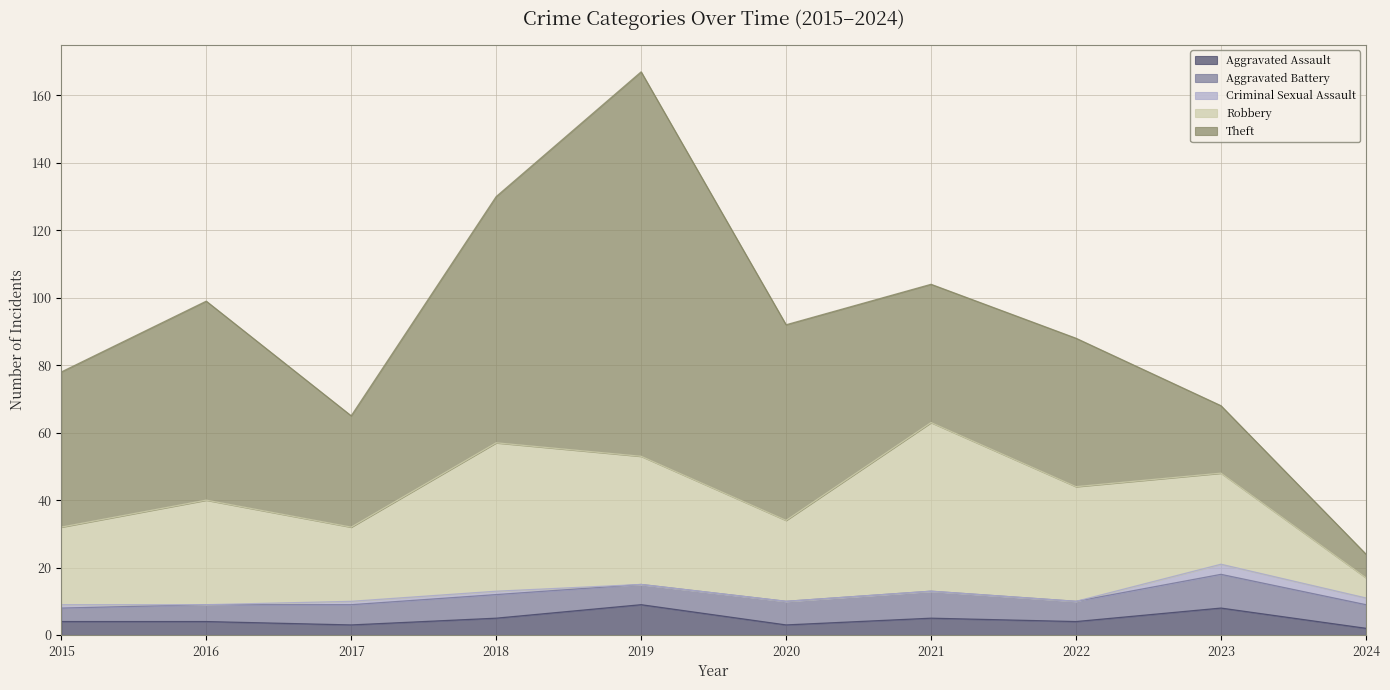

Between 2024 and 2022, which is larger?

2022